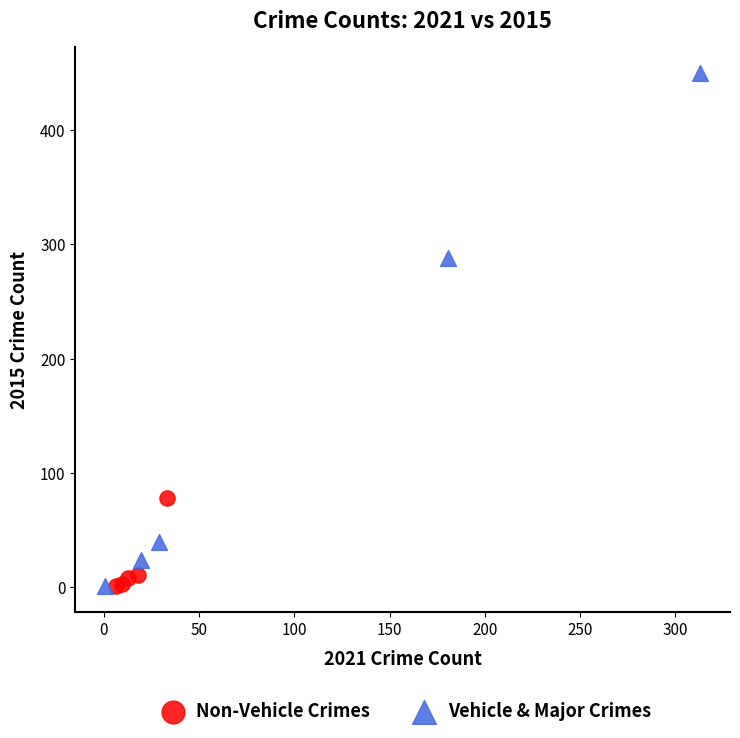

Which series has the widest spread of Y values?

Vehicle & Major Crimes